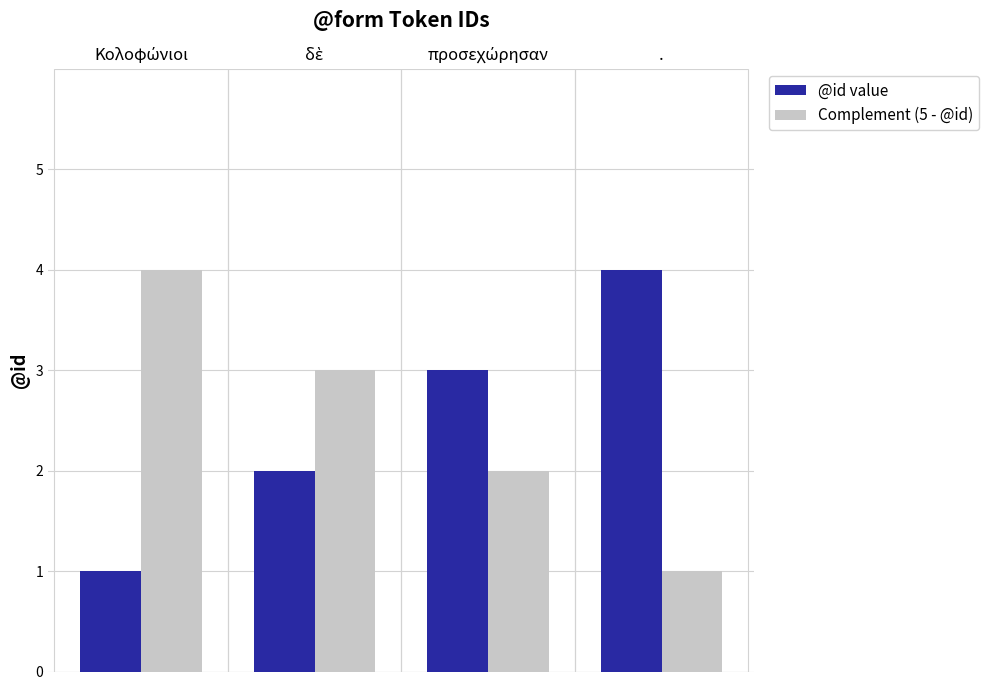

At ., list the series in order from largest to smallest.

@id value, Complement (5 - @id)